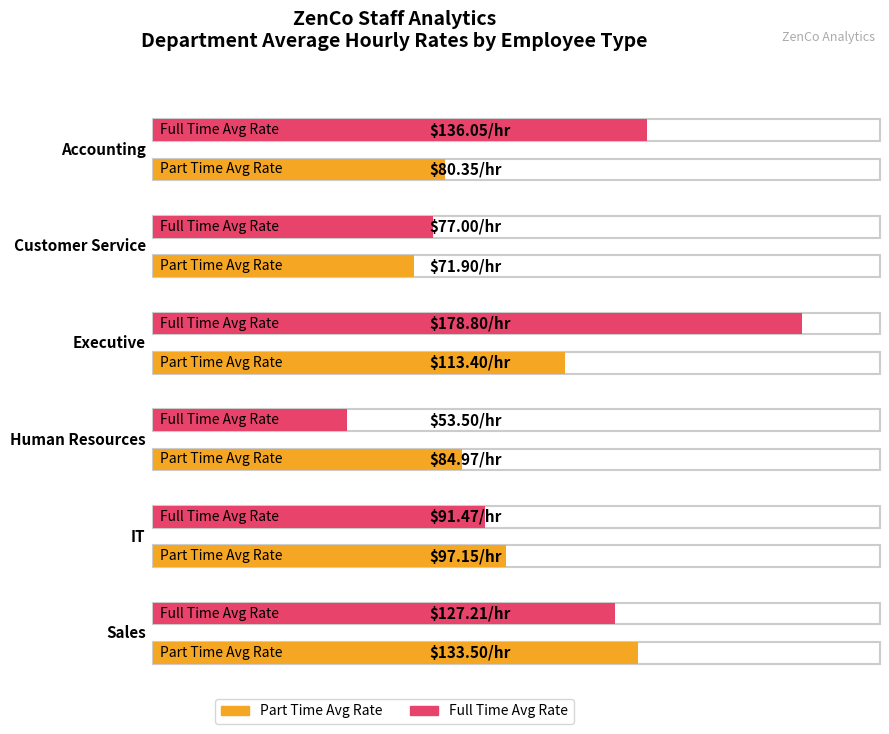

How many groups of bars are there?

6